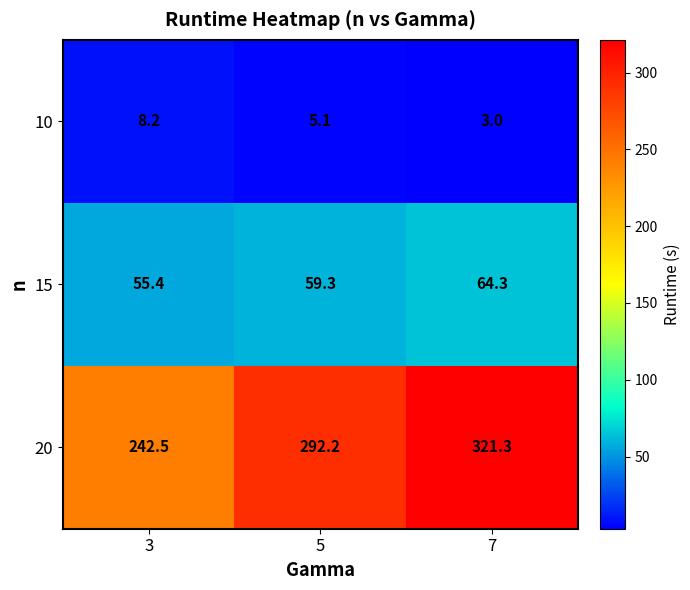

Is the value of 15 at 5 greater than the value of 20 at 3?

No